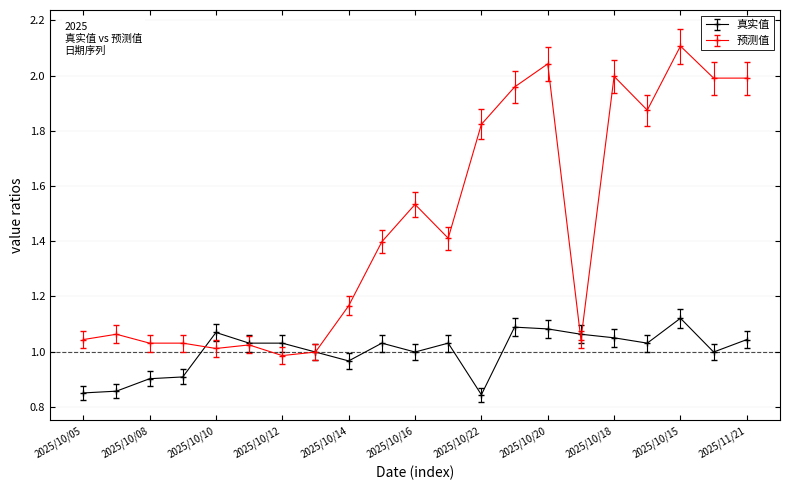

True or false: 真实值 has more than 1 interior local peaks.

True